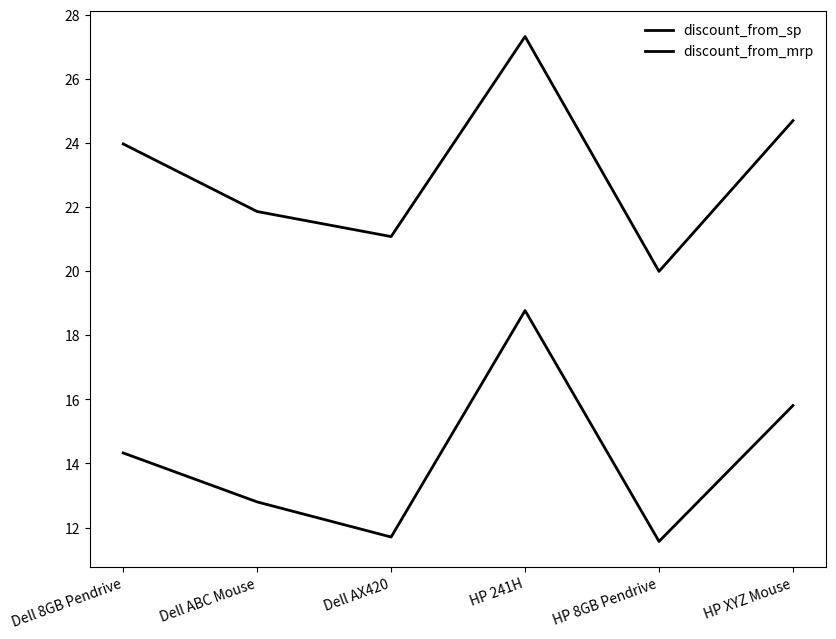

What is the total value across all series at Dell AX420?

32.8